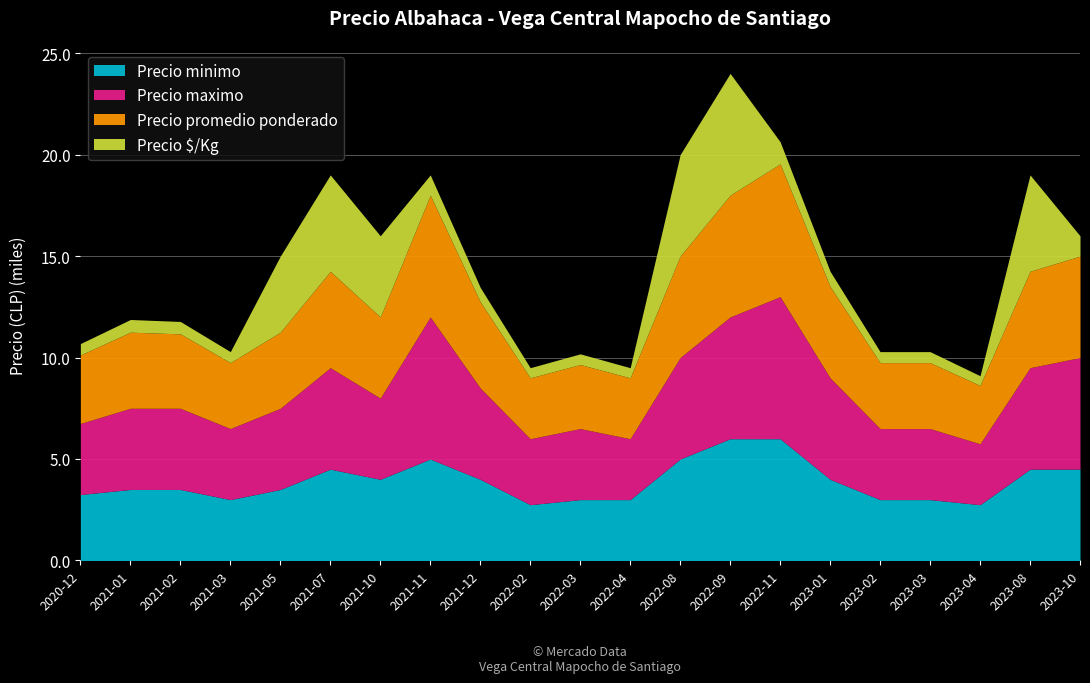

What is the sum of the Precio promedio ponderado values at 2023-01 and 2022-02?

7500